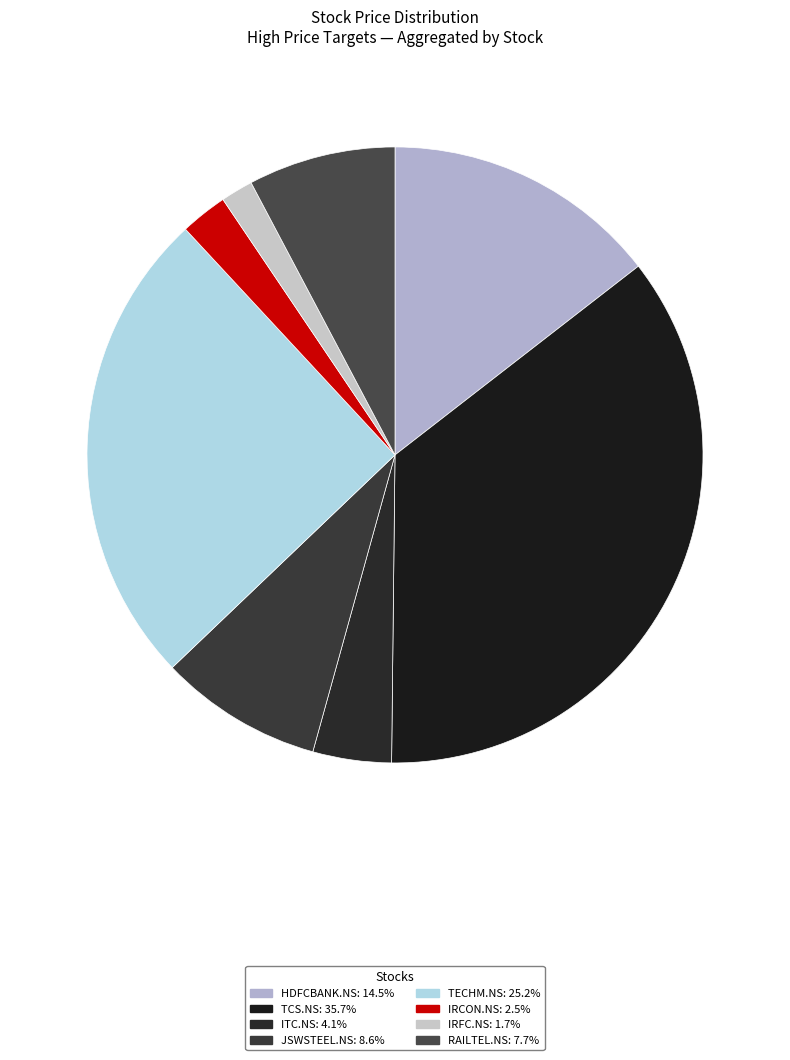

Rank the categories by value from highest to lowest.

TCS.NS, TECHM.NS, HDFCBANK.NS, JSWSTEEL.NS, RAILTEL.NS, ITC.NS, IRCON.NS, IRFC.NS